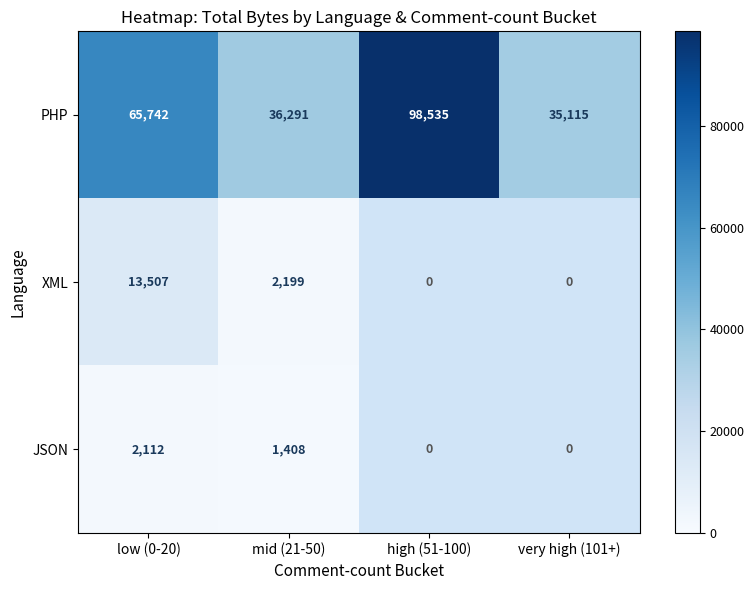

What is the total value across all series at low (0-20)?

81361